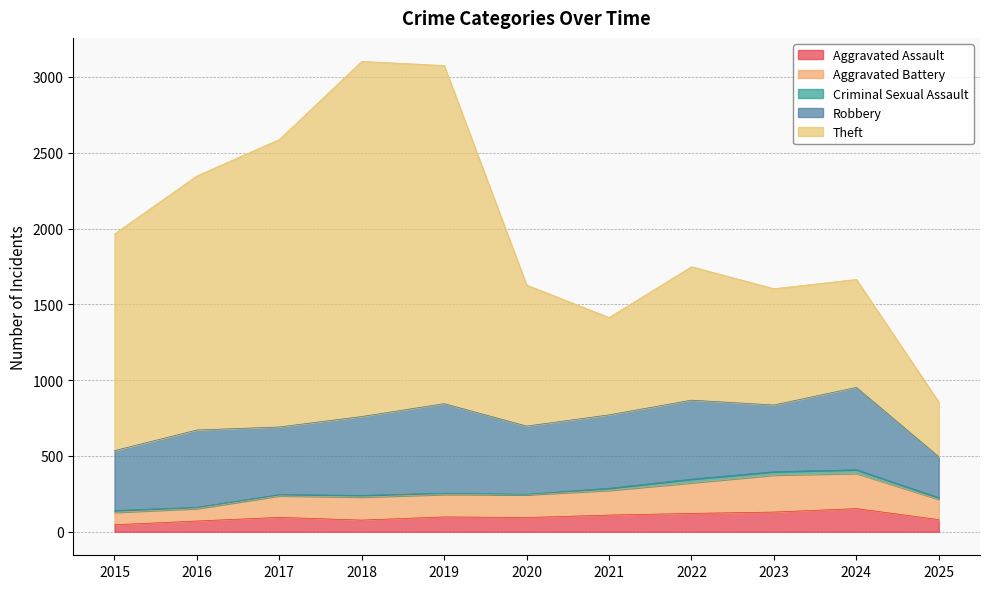

What is the value of the Theft point at the 3rd from the left?

2587